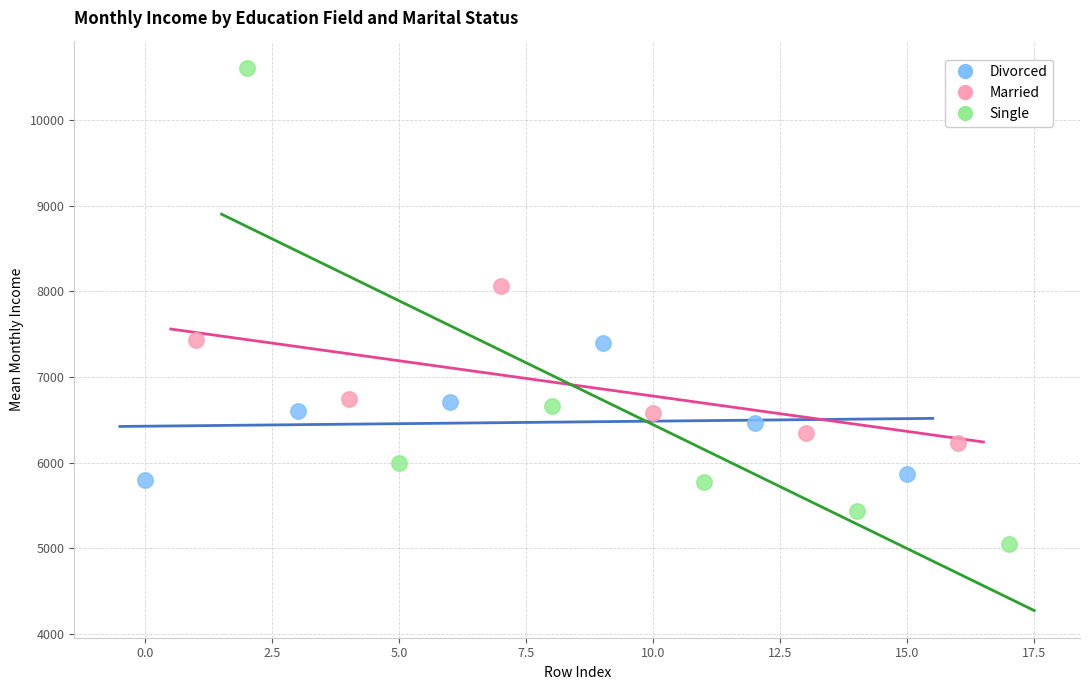

Which series has the largest Y range (max minus min)?

Single